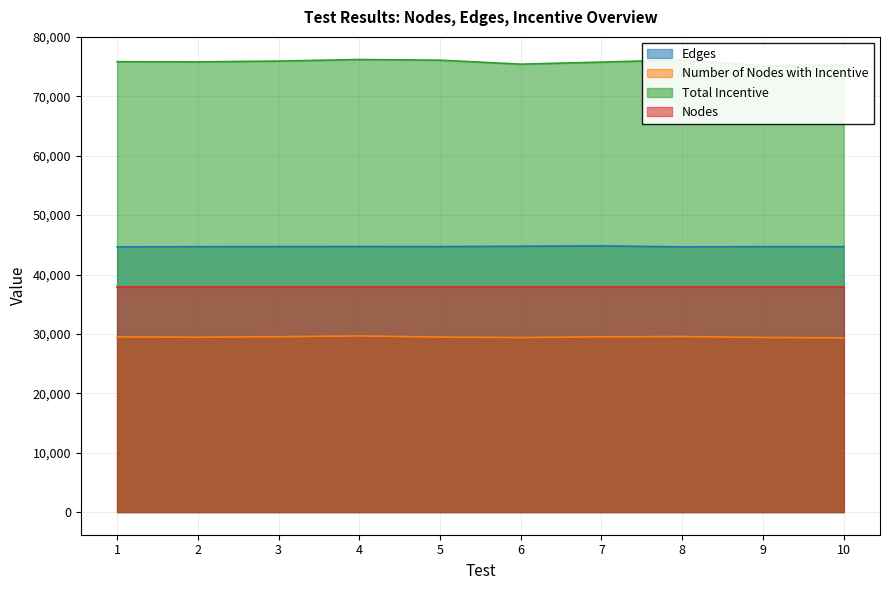

Rank the series at 2 from highest to lowest value.

Total Incentive, Edges, Number of Nodes with Incentive